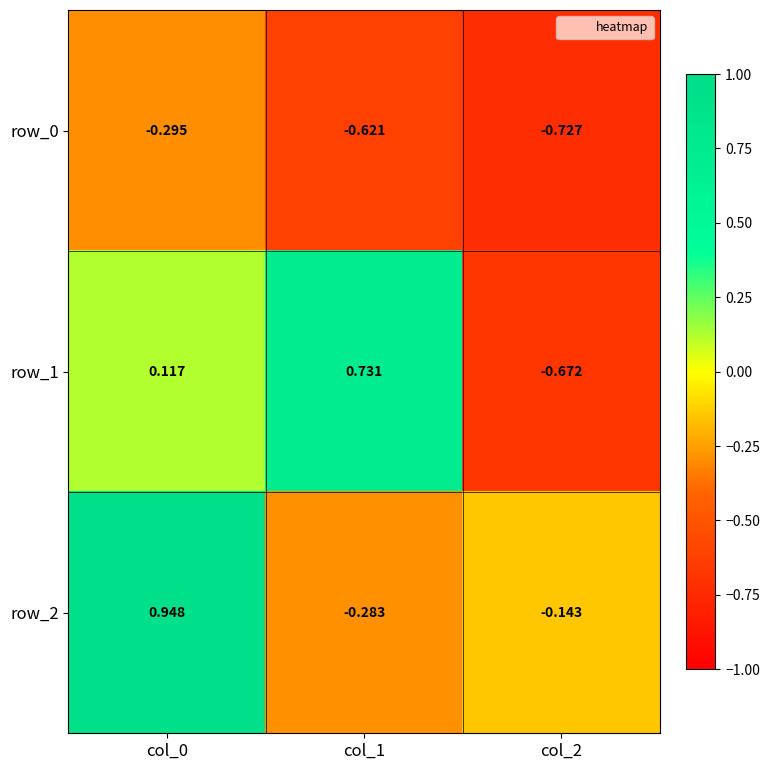

Is the value of row_2 at col_2 greater than the value of row_1 at col_0?

No